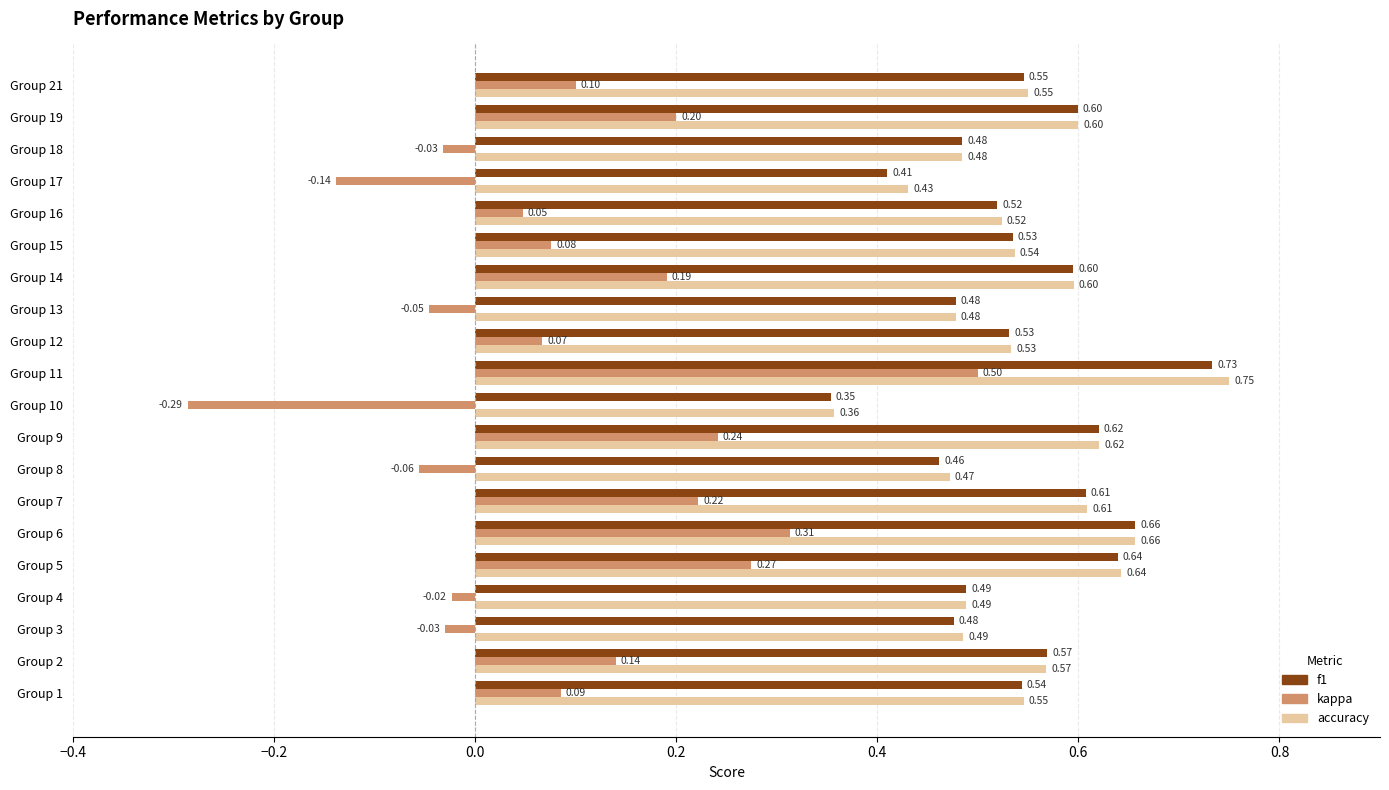

What is the sum of all f1 values?

10.8